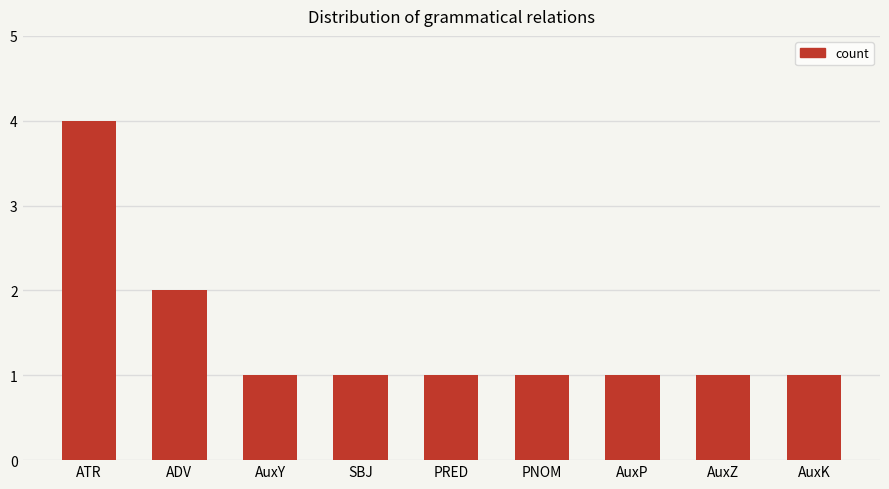

What is the approximate value at AuxK?

1